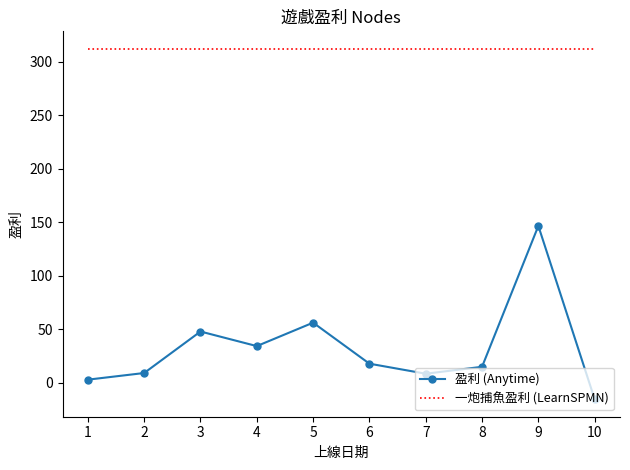

What is the difference between the 盈利 (Anytime) values at 9 and 2?

137.5